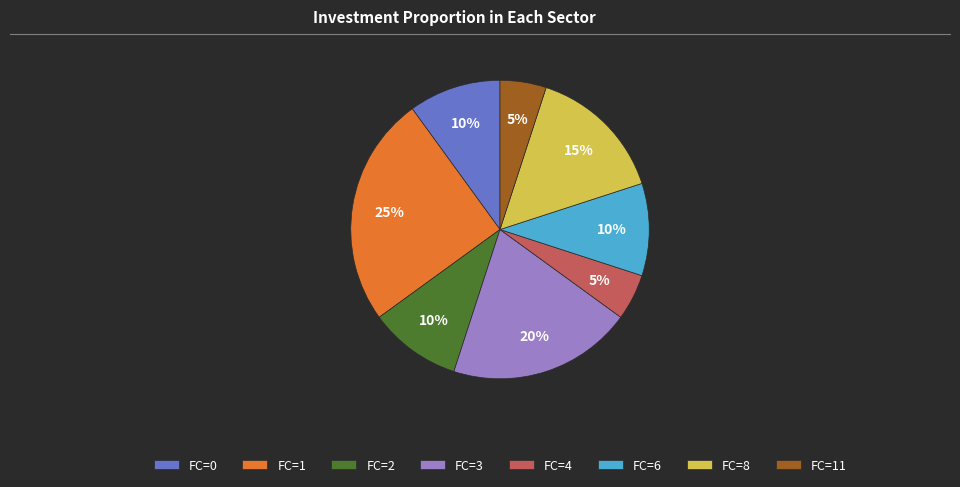

Is it true that FC=1 is 25% of the pie?

True